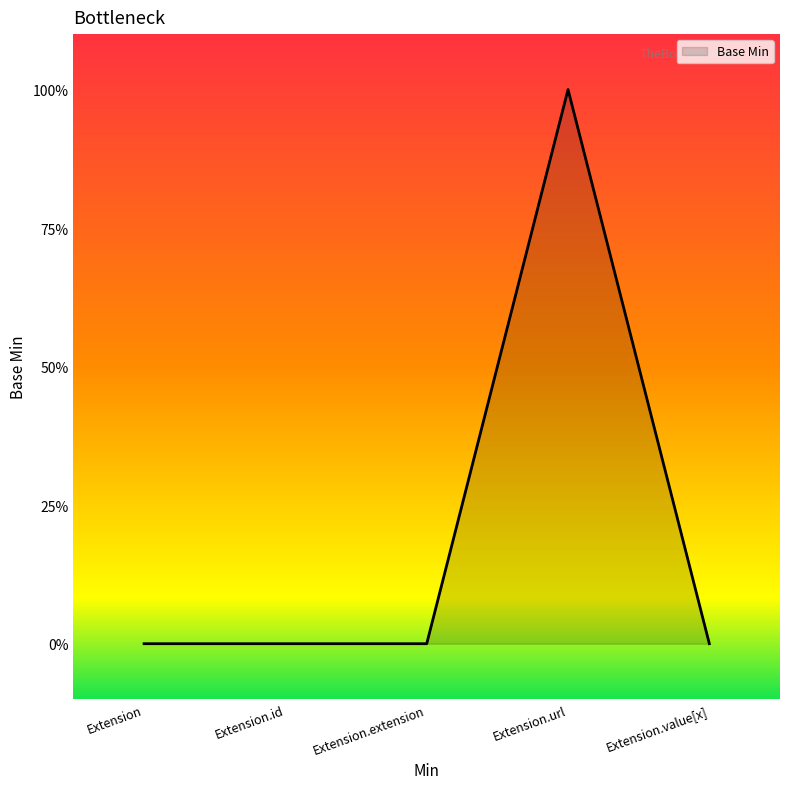

Which category has the highest value across all series?

Extension.url